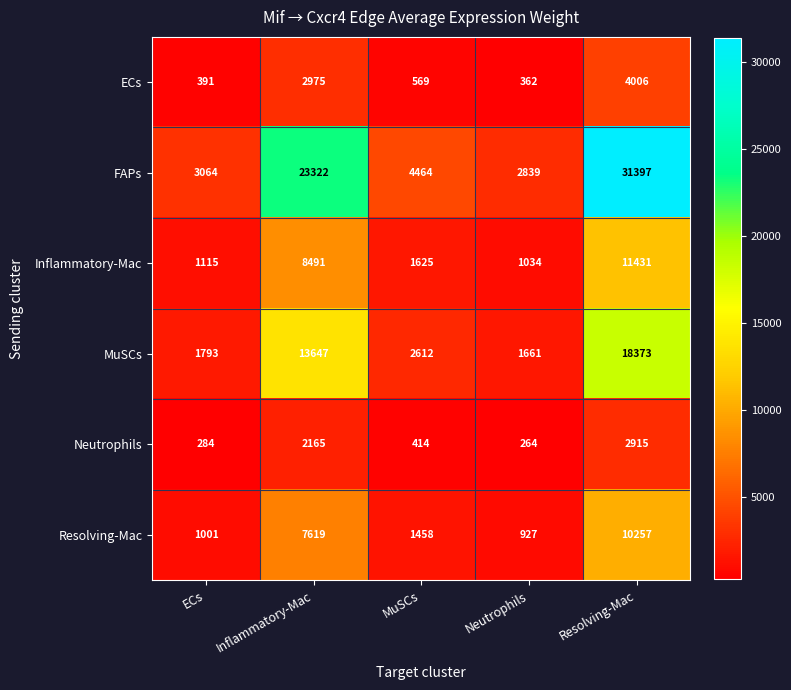

How many categories are shown in the chart?

5